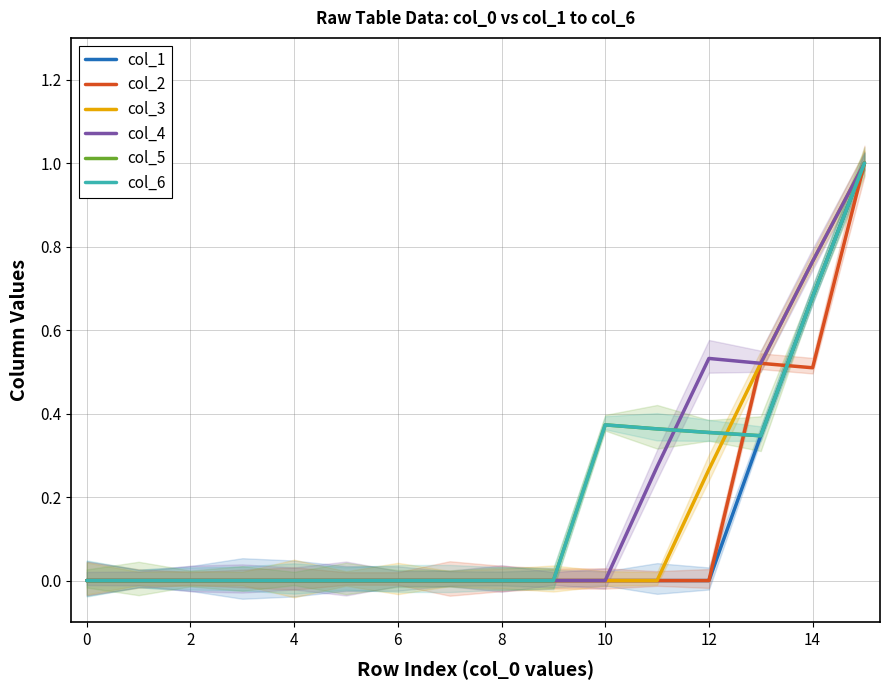

Is it true that col_2 equals 0.5 at 13?

True